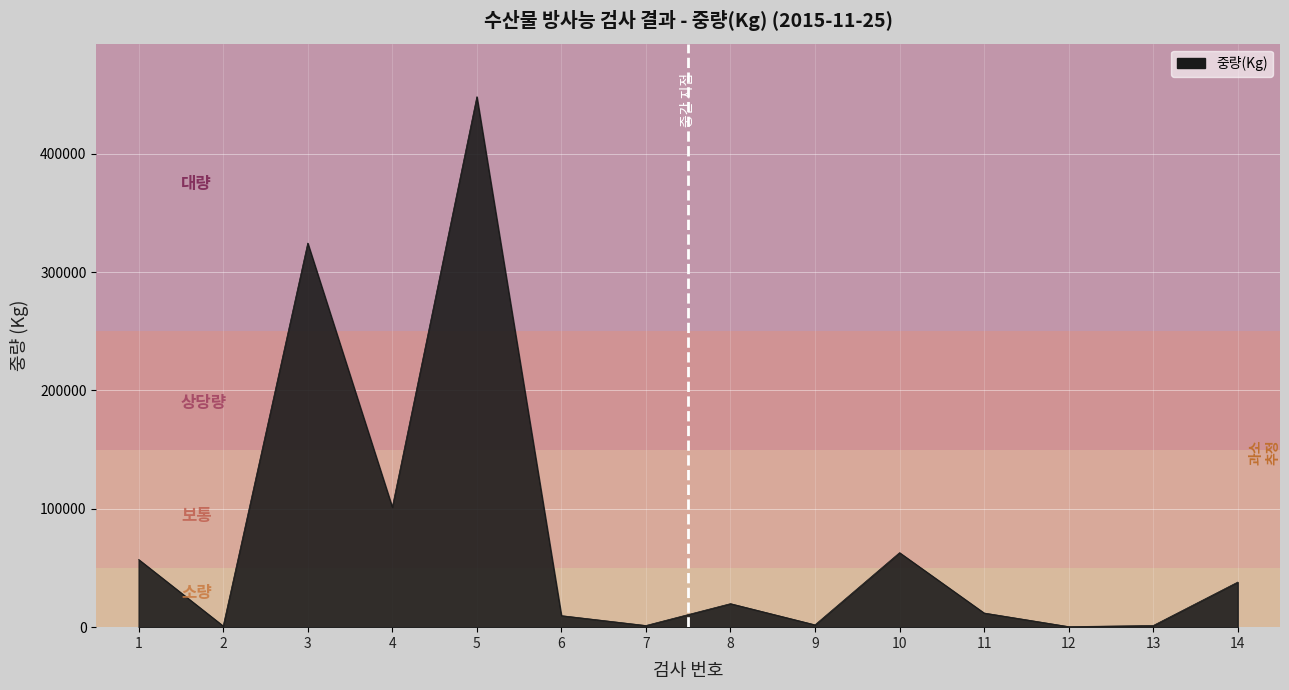

What is the difference between the maximum and minimum values?

447617